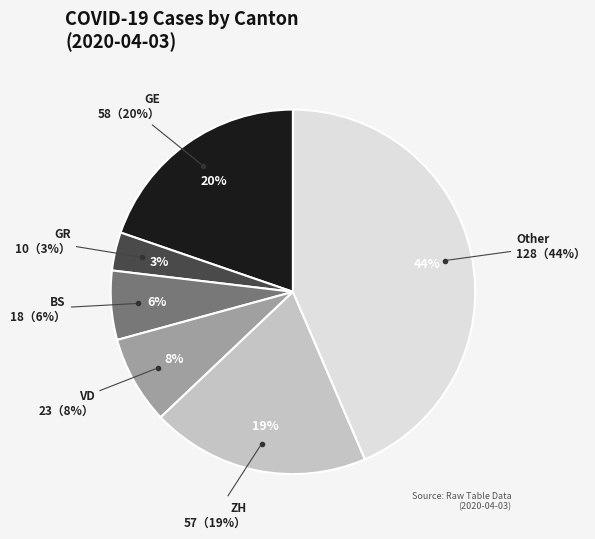

What is the largest slice in the pie chart?

Other